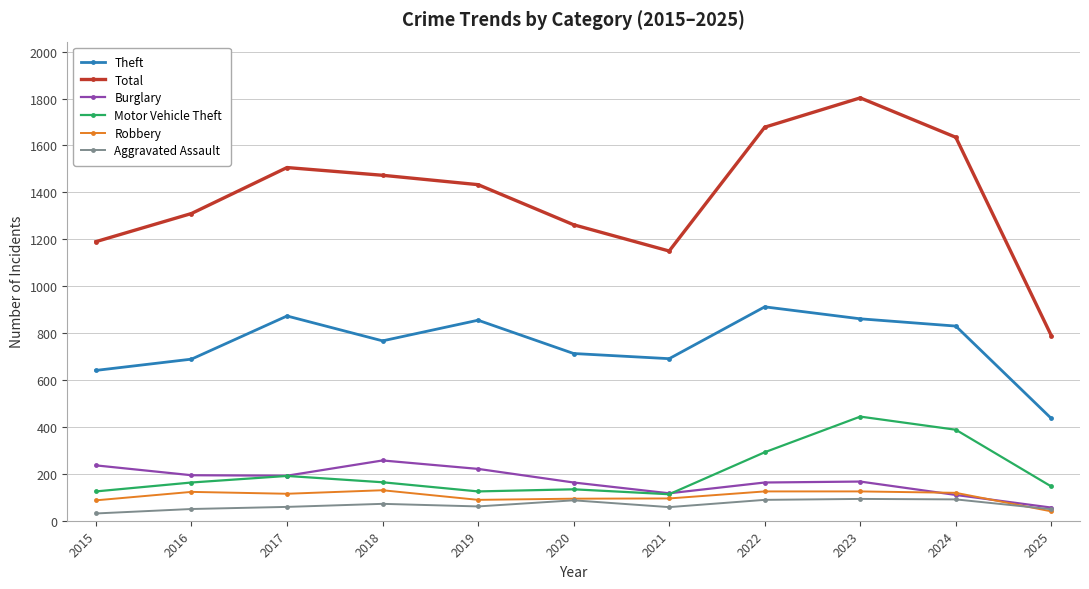

Is it true that Motor Vehicle Theft equals 241 at 2024?

False